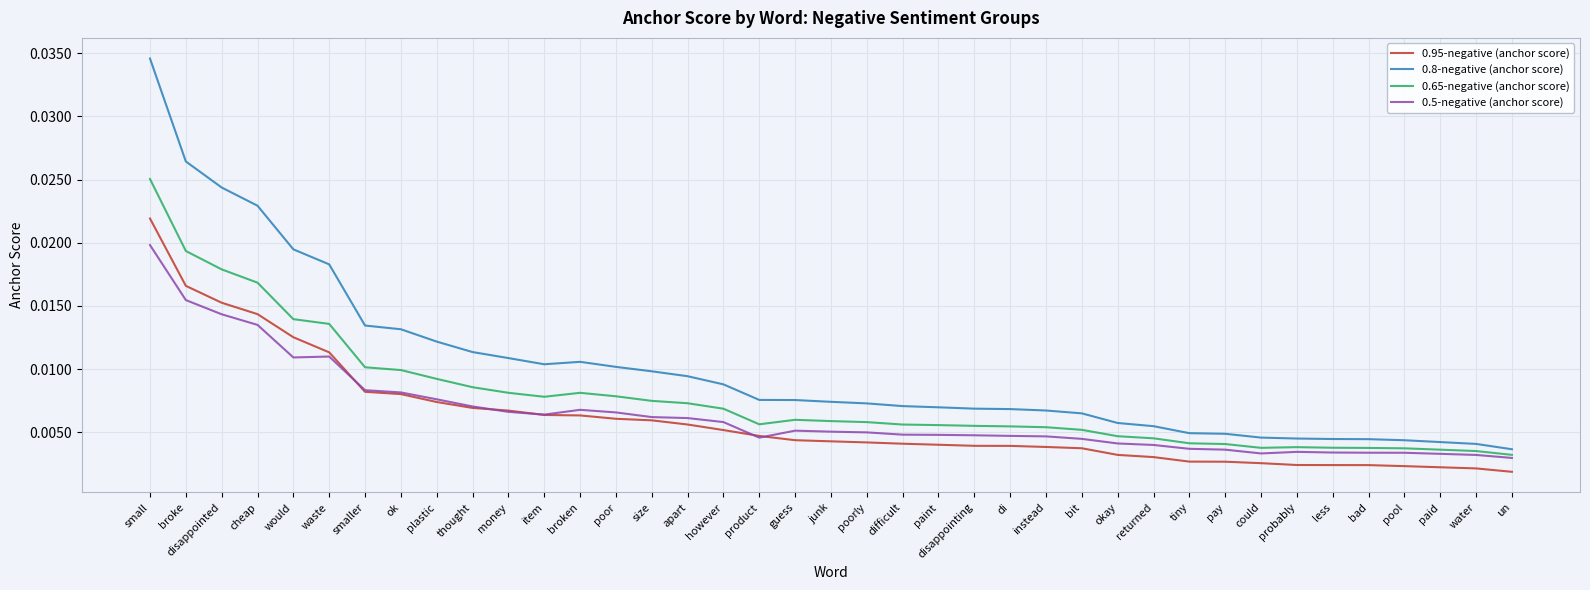

Is the value of 0.65-negative (anchor score) at returned greater than the value of 0.8-negative (anchor score) at waste?

No